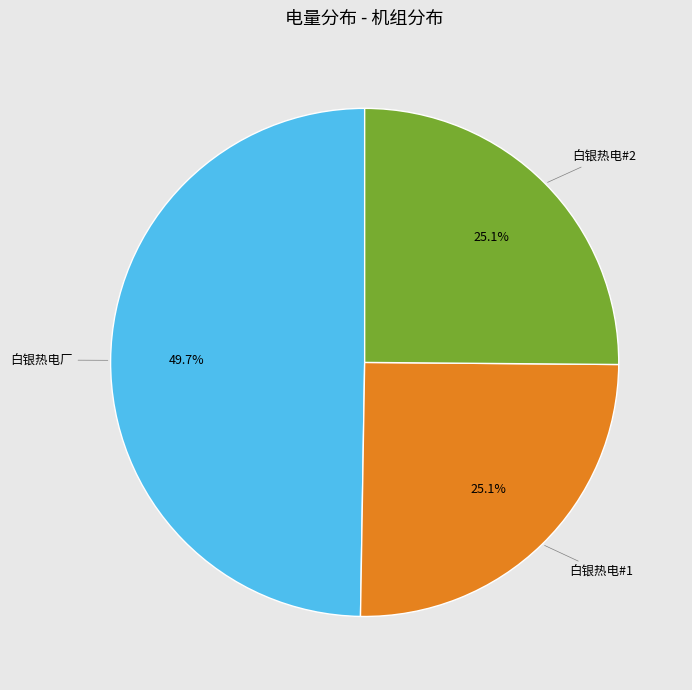

Which has a higher value, 白银热电#2 or 白银热电厂?

白银热电厂